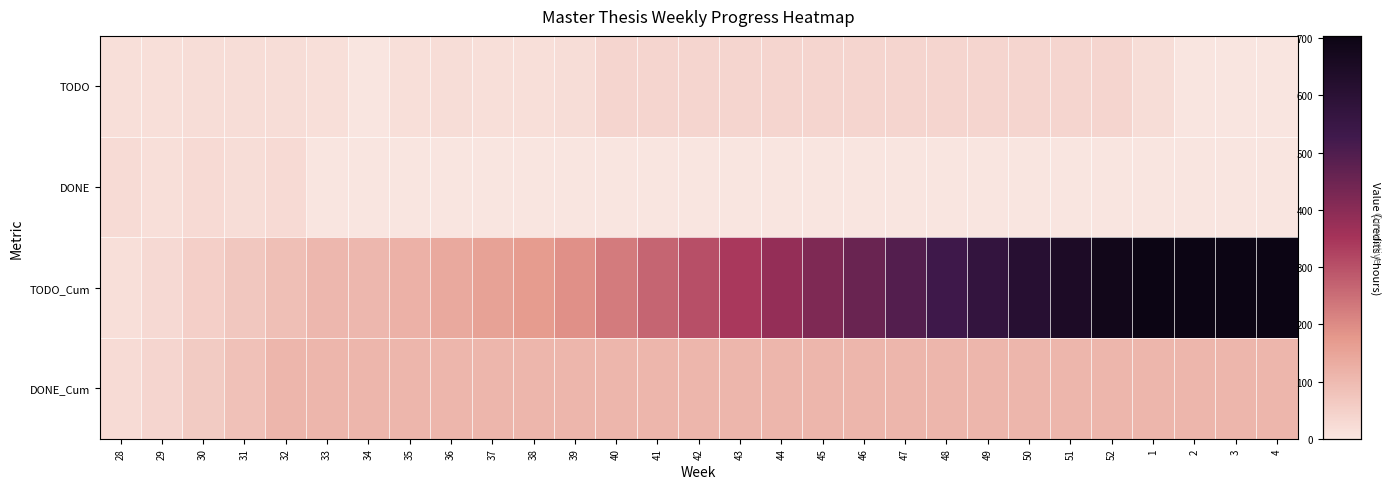

Which has a higher value, 49 or 51?

49